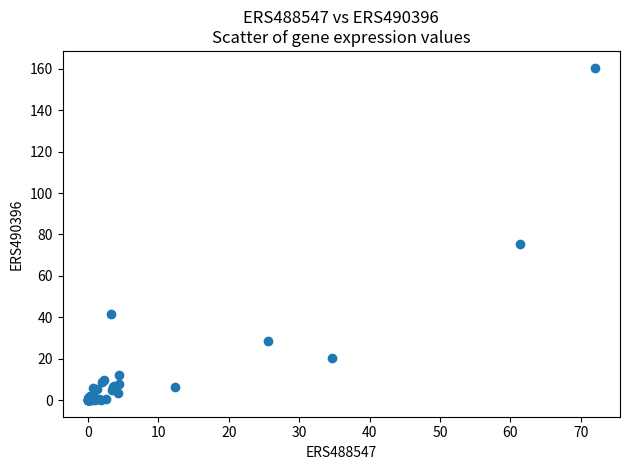

What Y value in the scatter plot is closest to 80?

75.2